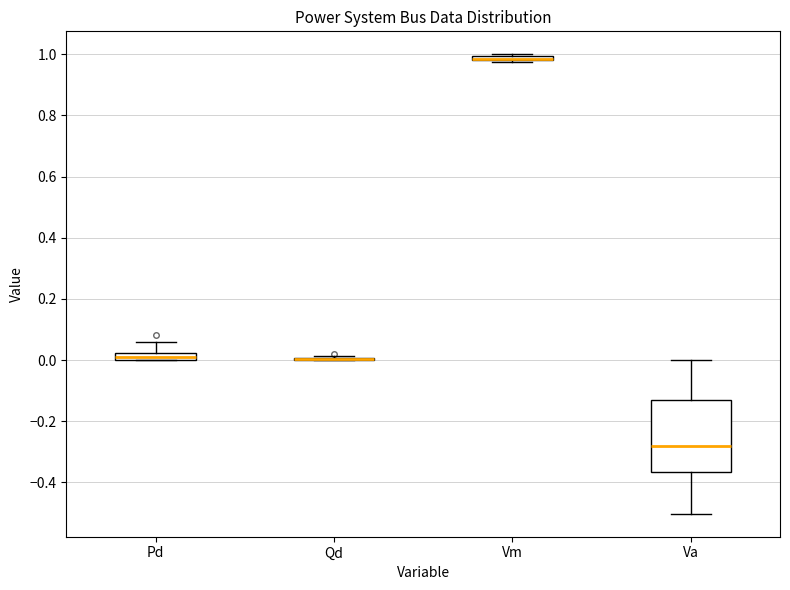

Which box is the tallest, from its lower edge to its upper edge?

Va